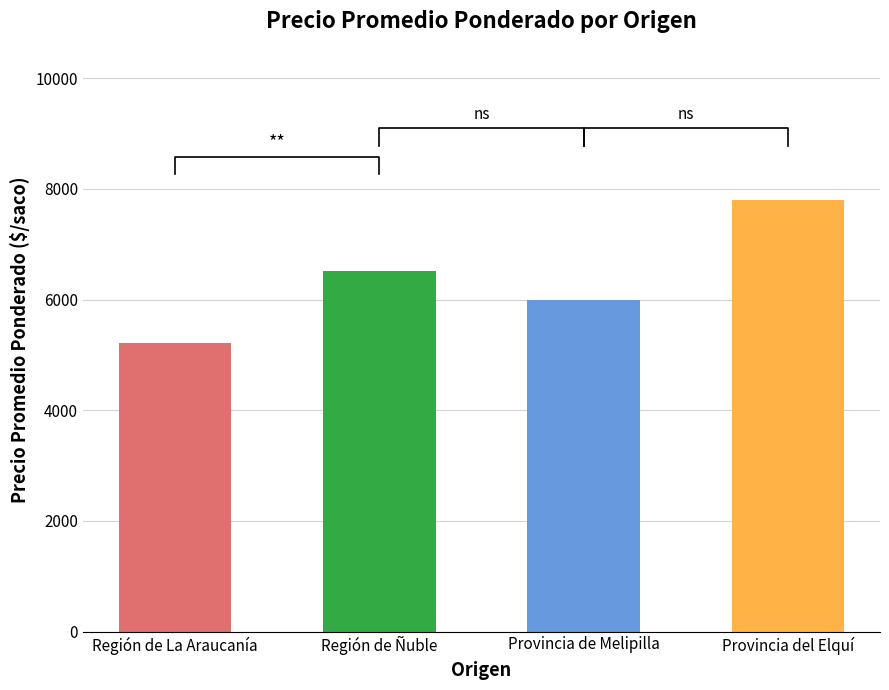

Between 20 and 37, which is larger?

37